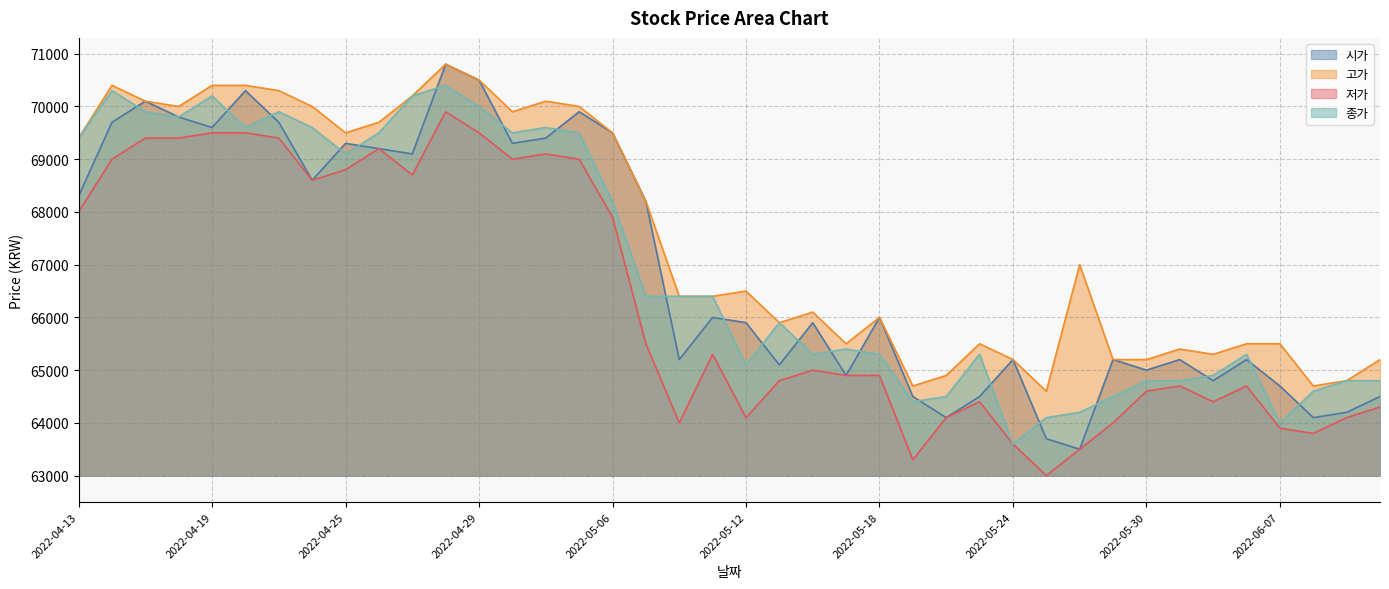

List the series in order of their peak value, highest first.

시가, 고가, 종가, 저가